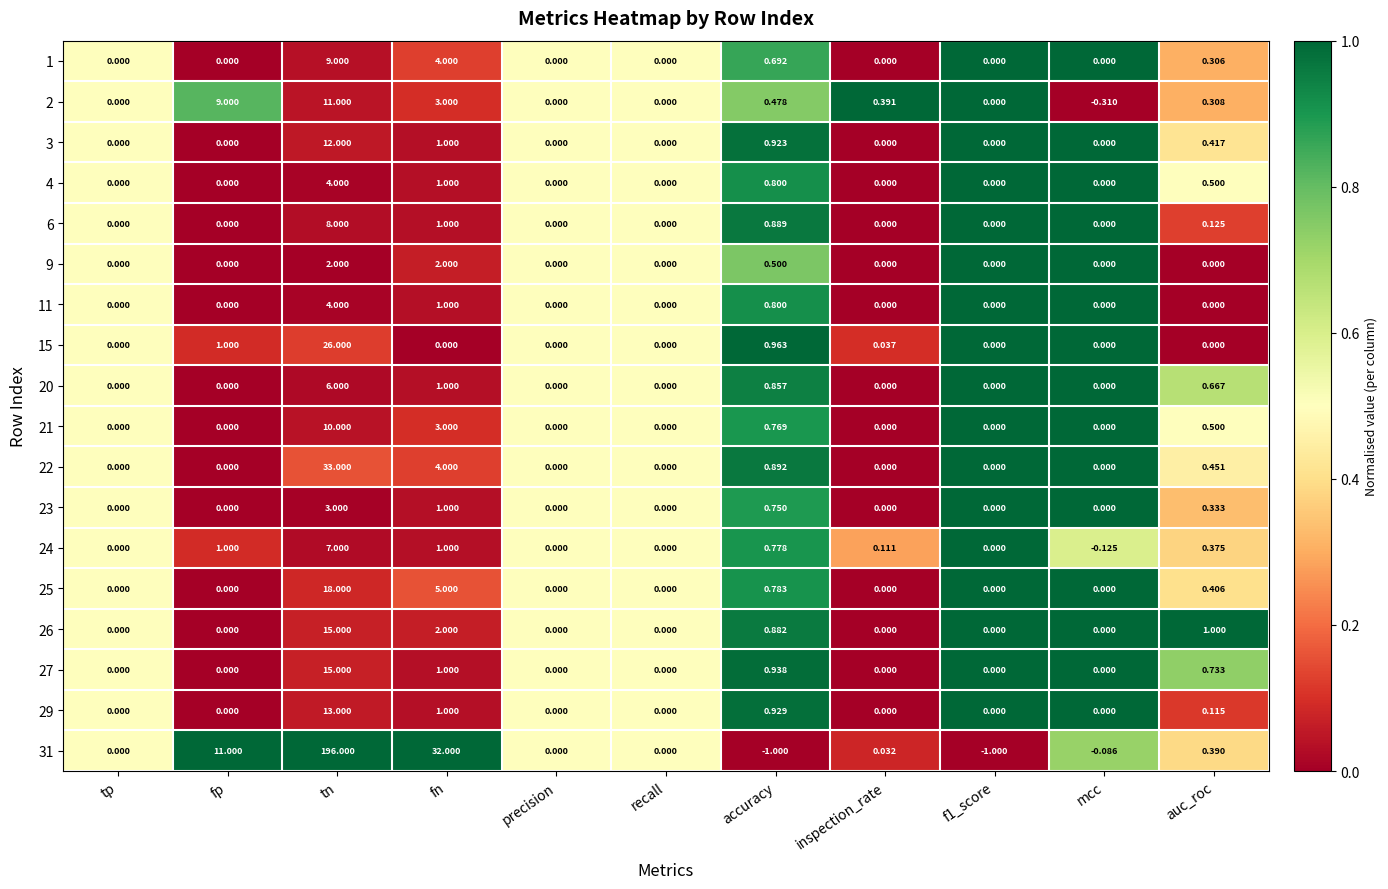

Which series has the widest spread of values?

31